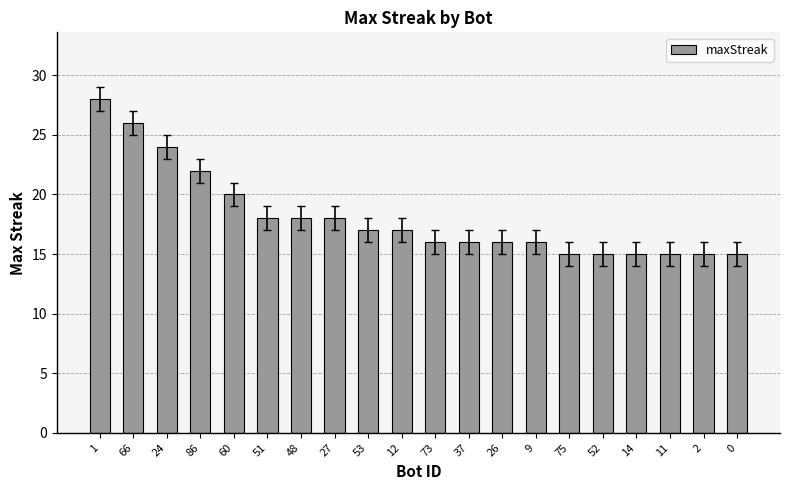

The chart shows a value of 28 at 1. True or false?

True